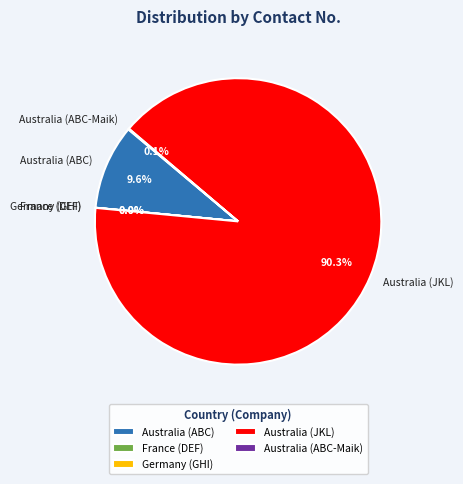

Which slice is the largest?

Australia (JKL)